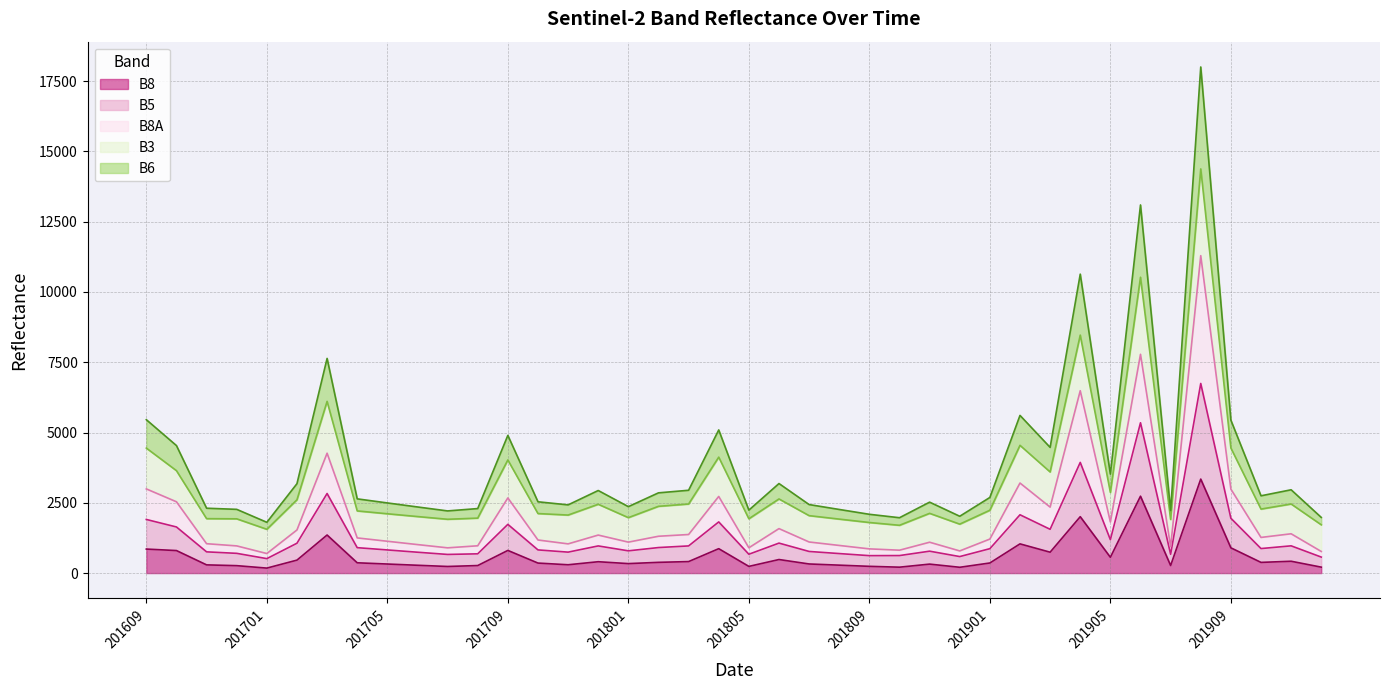

Does the chart have visible grid lines?

Yes